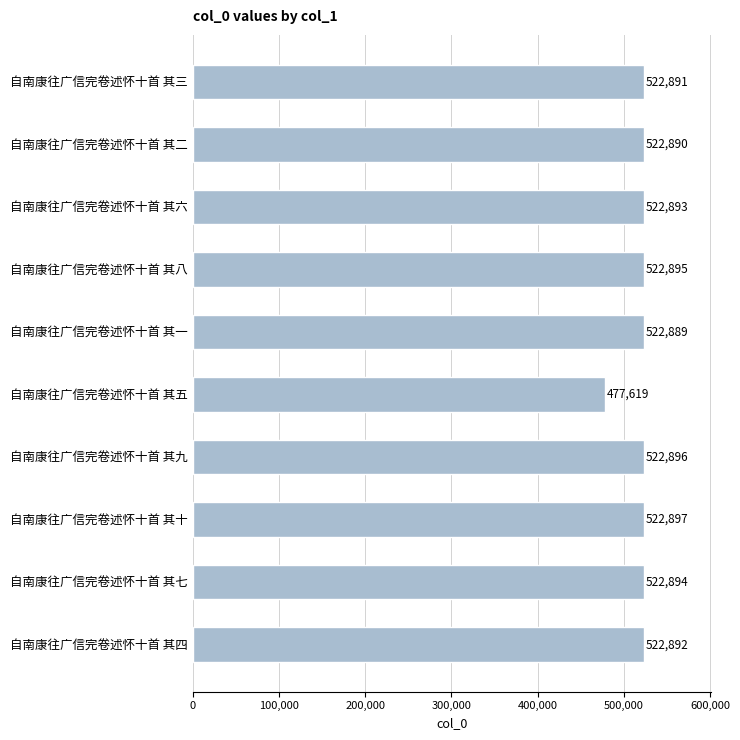

Which label corresponds to the largest value in the chart?

自南康往广信完卷述怀十首 其十